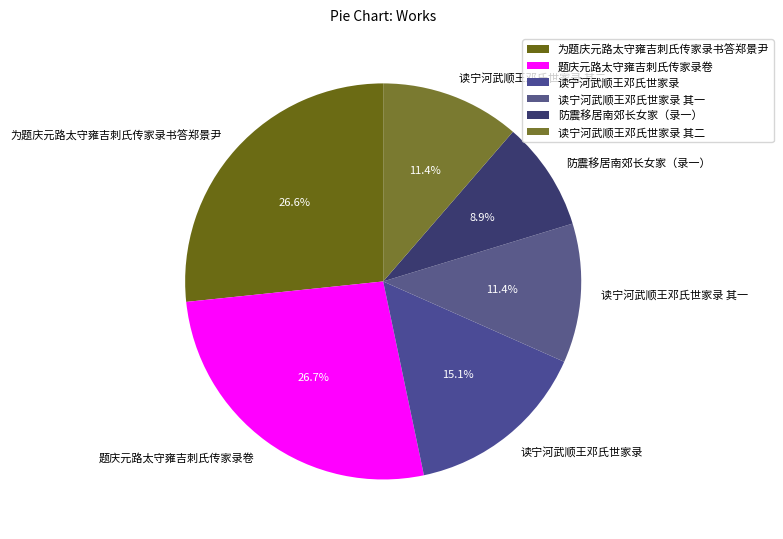

Is it true that 读宁河武顺王邓氏世家录 is 15% of the pie?

True